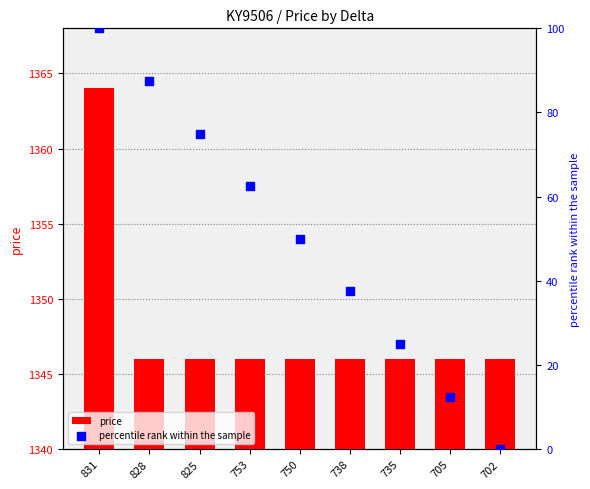

What are all the series names shown in the legend?

price, percentile rank within the sample